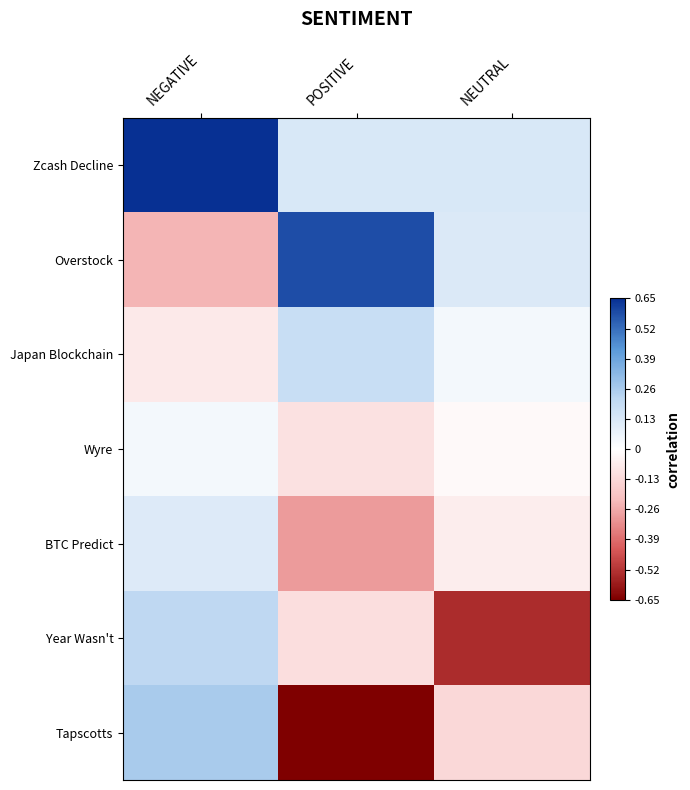

Reading left to right, transcribe all the data shown in this chart.

Zcash Decline: NEGATIVE=0.7	POSITIVE=0.1	NEUTRAL=0.1
Overstock: NEGATIVE=-0.2	POSITIVE=0.6	NEUTRAL=0.1
Japan Blockchain: NEGATIVE=-0.1	POSITIVE=0.2	NEUTRAL=0.0
Wyre: NEGATIVE=0.0	POSITIVE=-0.1	NEUTRAL=-0.0
BTC Predict: NEGATIVE=0.1	POSITIVE=-0.3	NEUTRAL=-0.1
Year Wasn't: NEGATIVE=0.2	POSITIVE=-0.1	NEUTRAL=-0.5
Tapscotts: NEGATIVE=0.3	POSITIVE=-0.7	NEUTRAL=-0.1